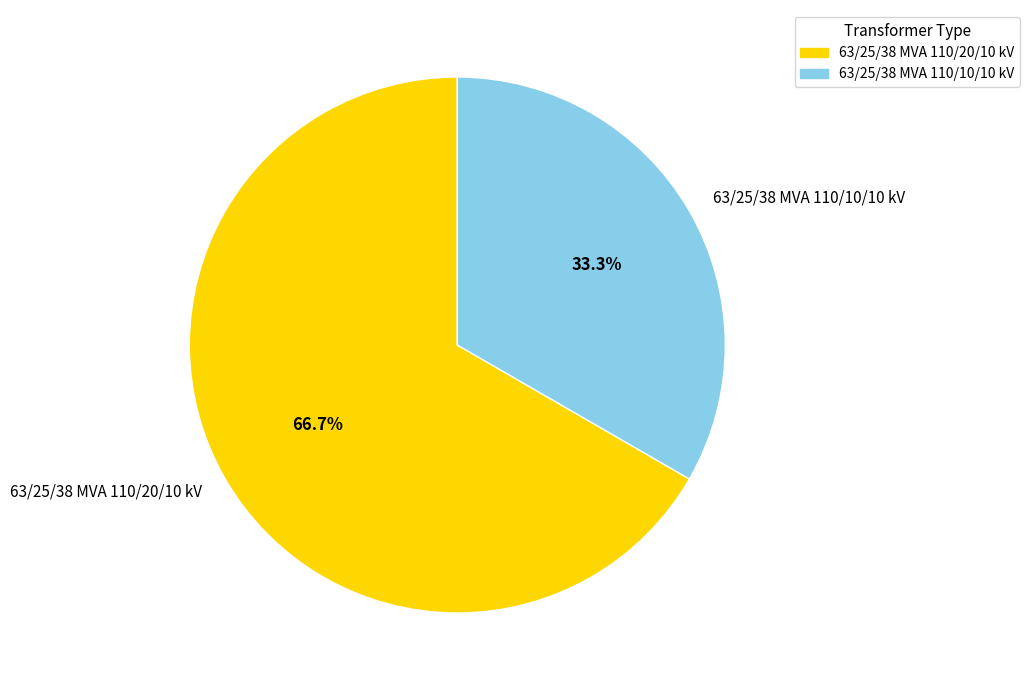

Is it true that 63/25/38 MVA 110/10/10 kV is 33% of the pie?

True